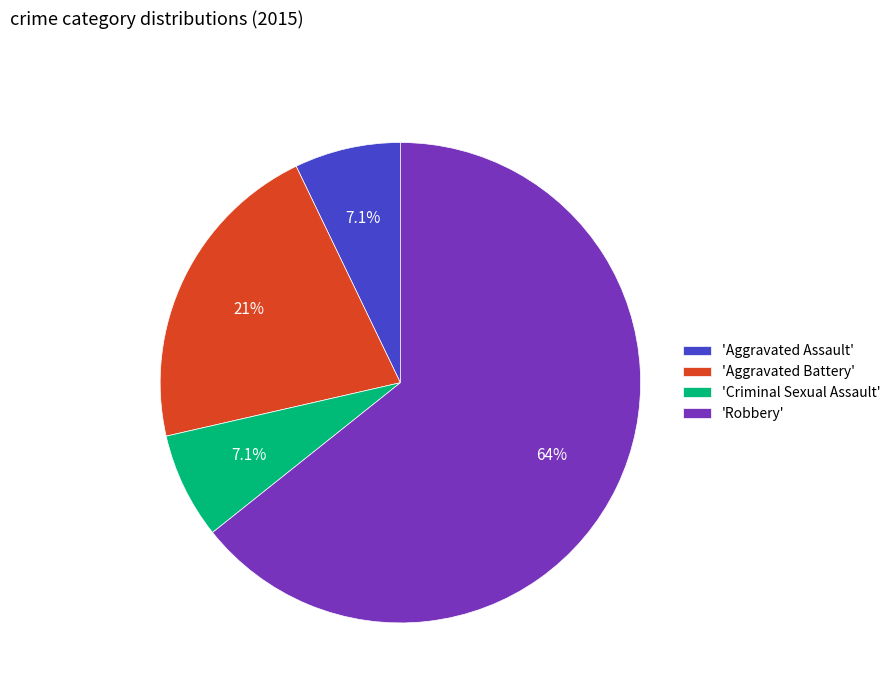

What is the ratio of the value at 'Criminal Sexual Assault' to the value at 'Aggravated Battery'?

0.3